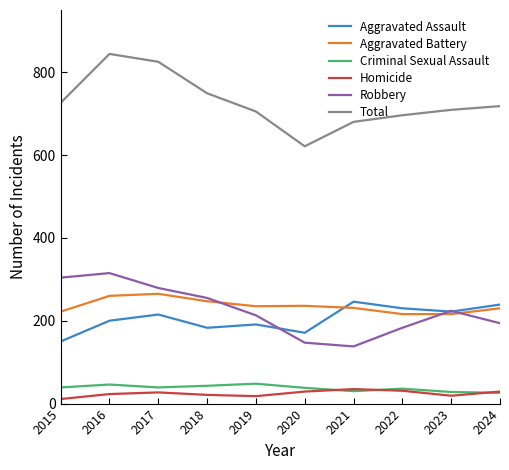

How many times do Aggravated Battery and Robbery cross each other?

3